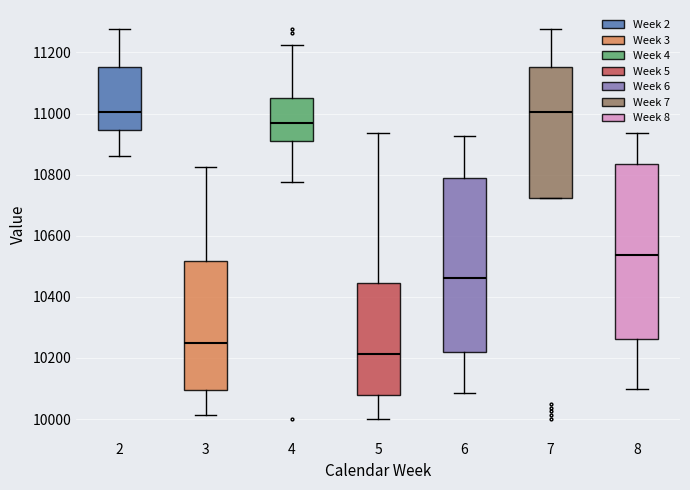

Where does the median line of the box at x = 8 sit on the y-axis? The values are not printed on the chart, so give them approximately, as read against the axis.

10540